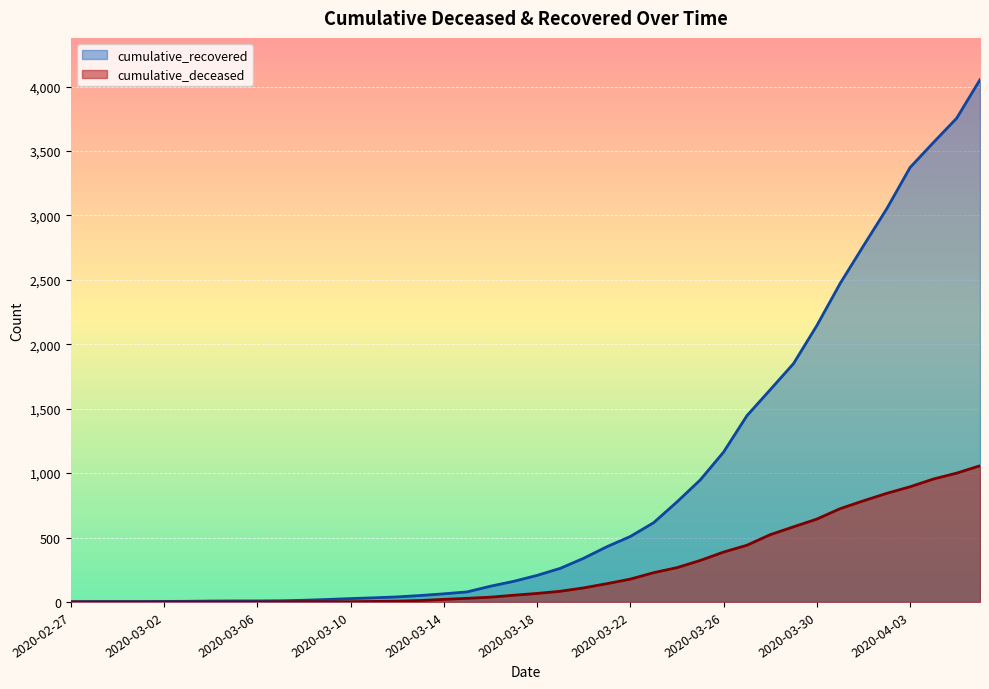

How many positive values does the cumulative_deceased series have?

31